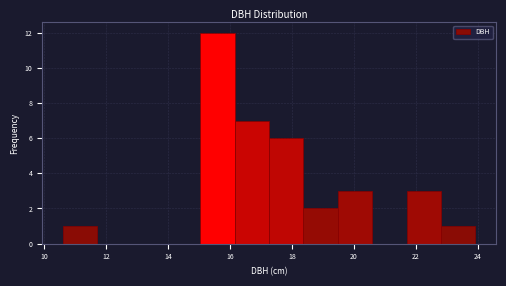

What is the height of the bar covering 19.4 to 20.6 on the x-axis? Neither the bar edges nor the heights are printed on the chart, so give them approximately, as read against the axes.

3